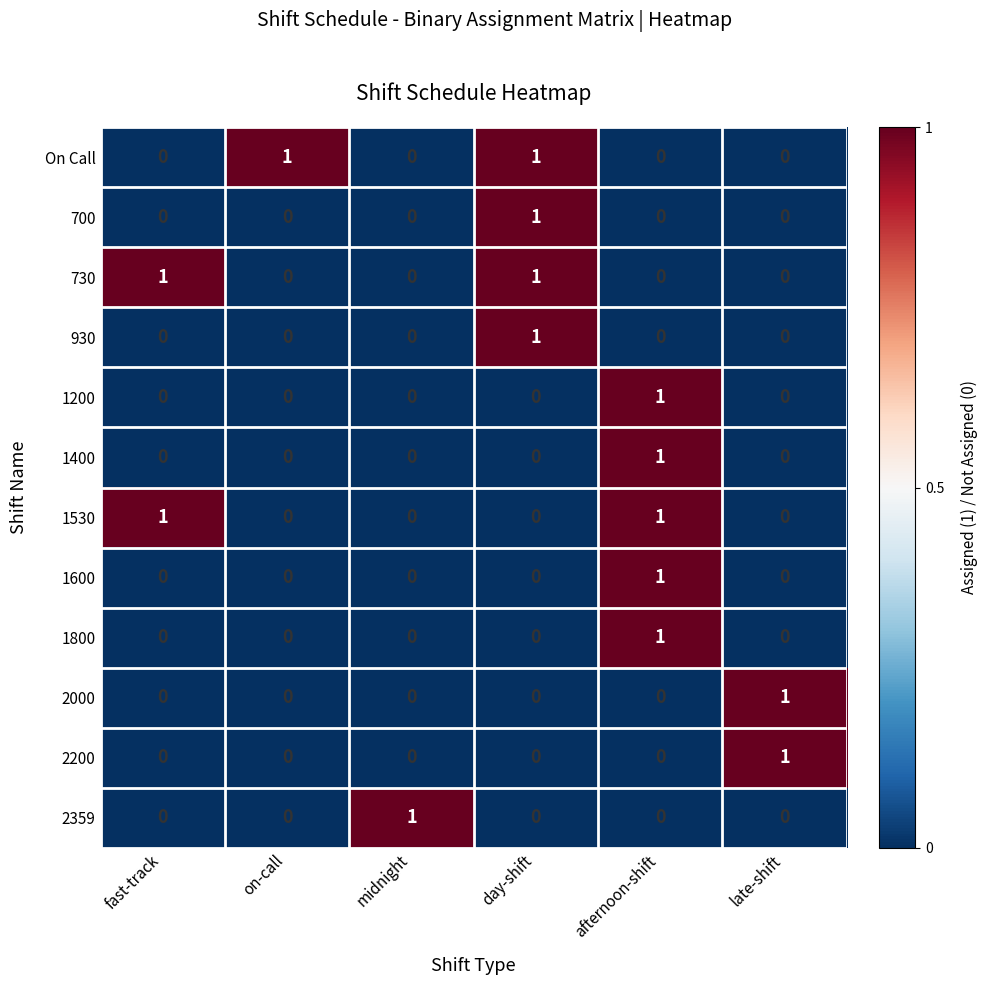

At which category is the sum across all series the highest?

afternoon-shift